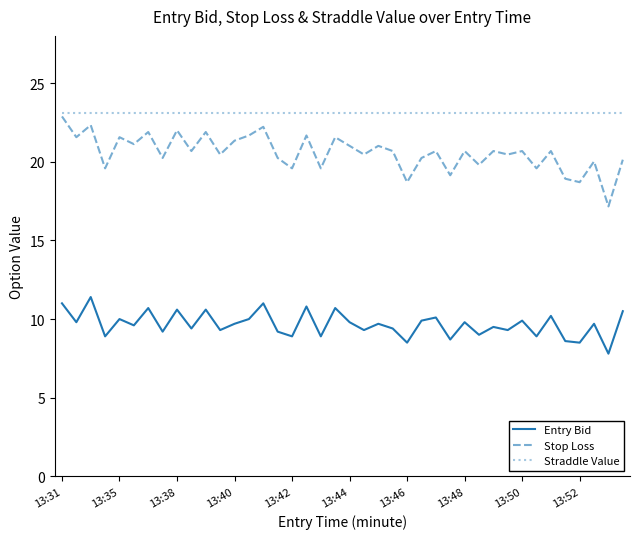

How many lines are shown in the chart?

3